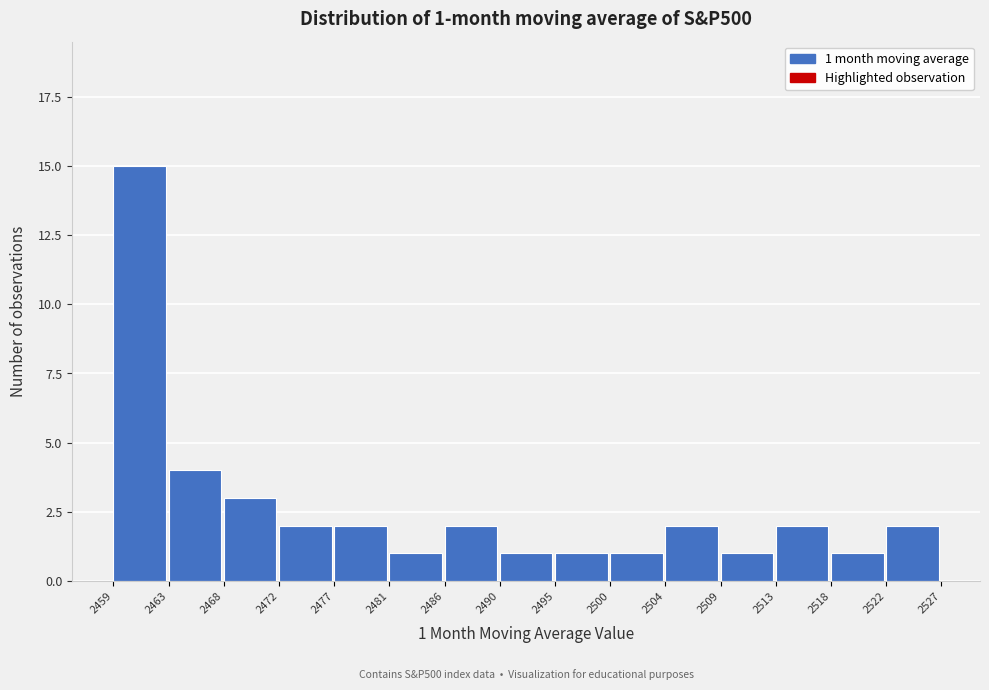

Which range on the x-axis has the tallest bar?

2459 to 2463